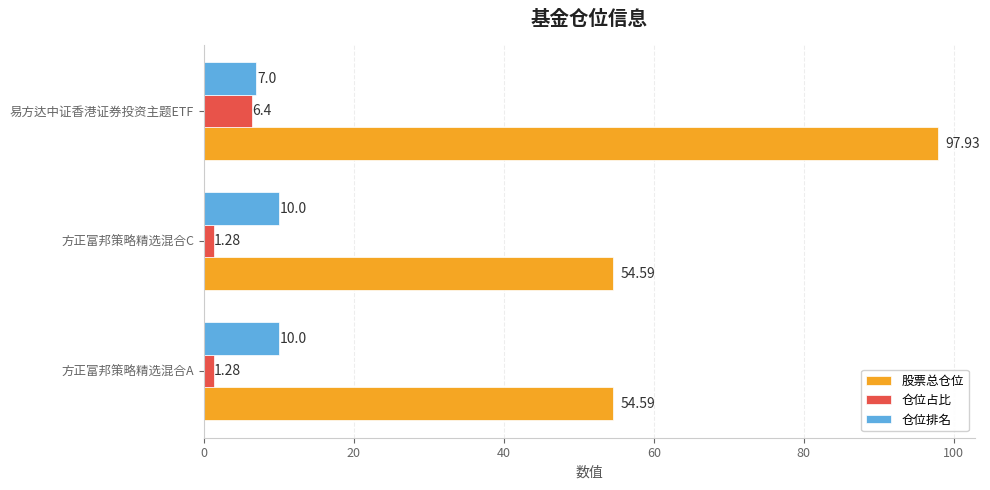

What is the maximum value for 仓位占比?

6.4